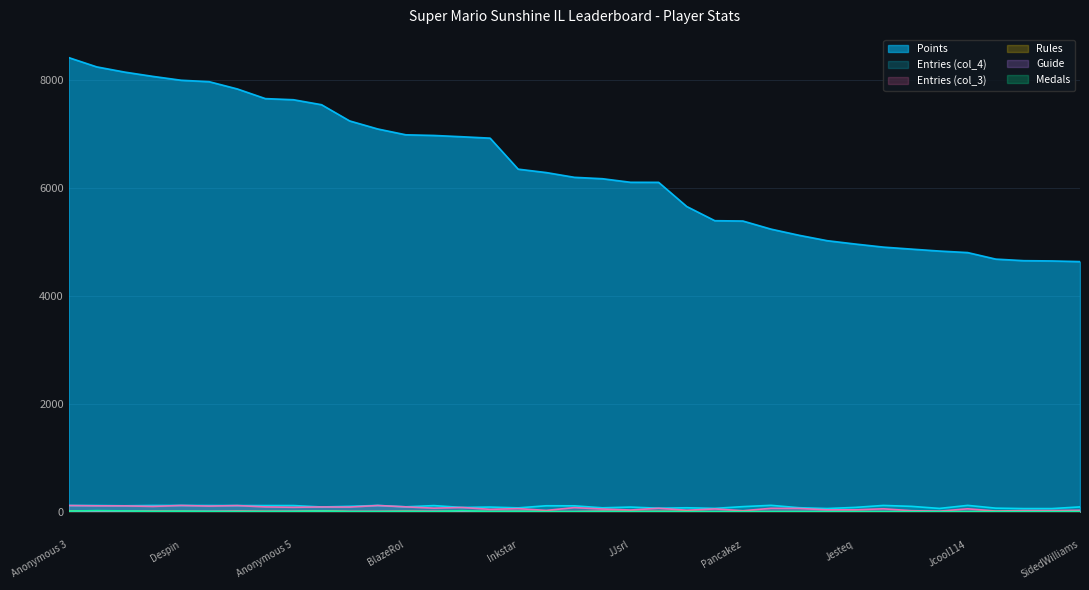

What is the label of the 25th point from the right?

BlazeRol